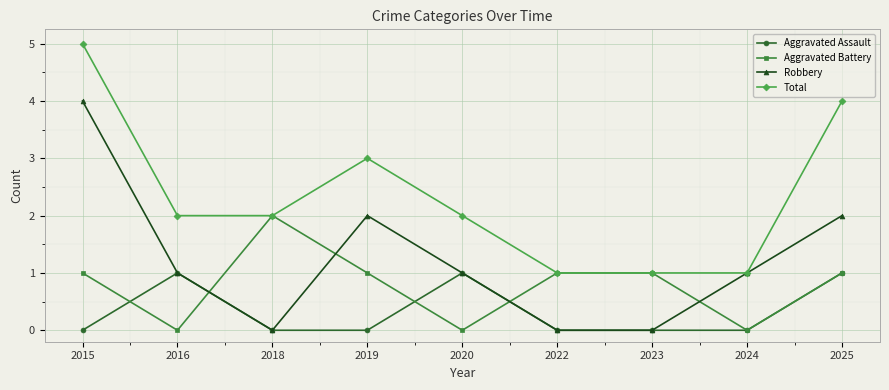

True or false: Aggravated Battery has more than 2 interior local peaks.

False